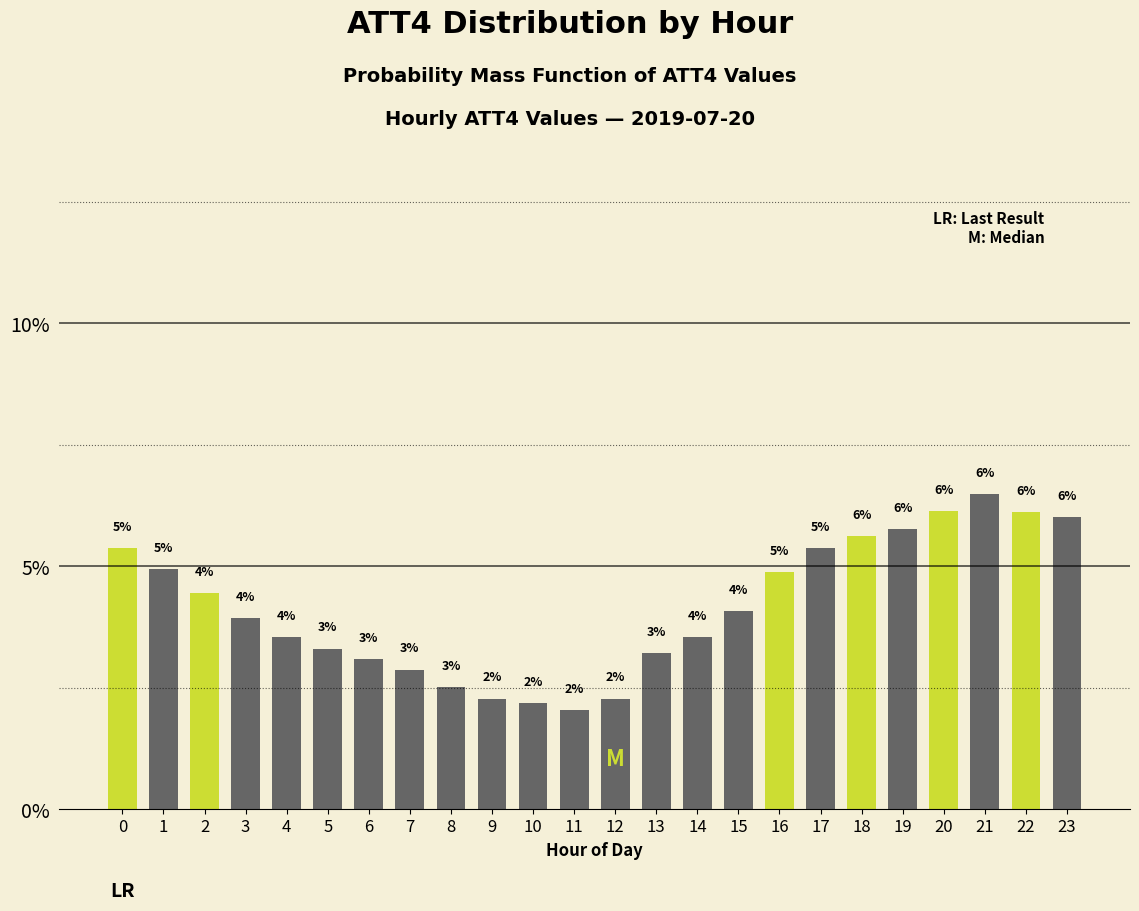

Which has a higher value, 17 or 20?

20